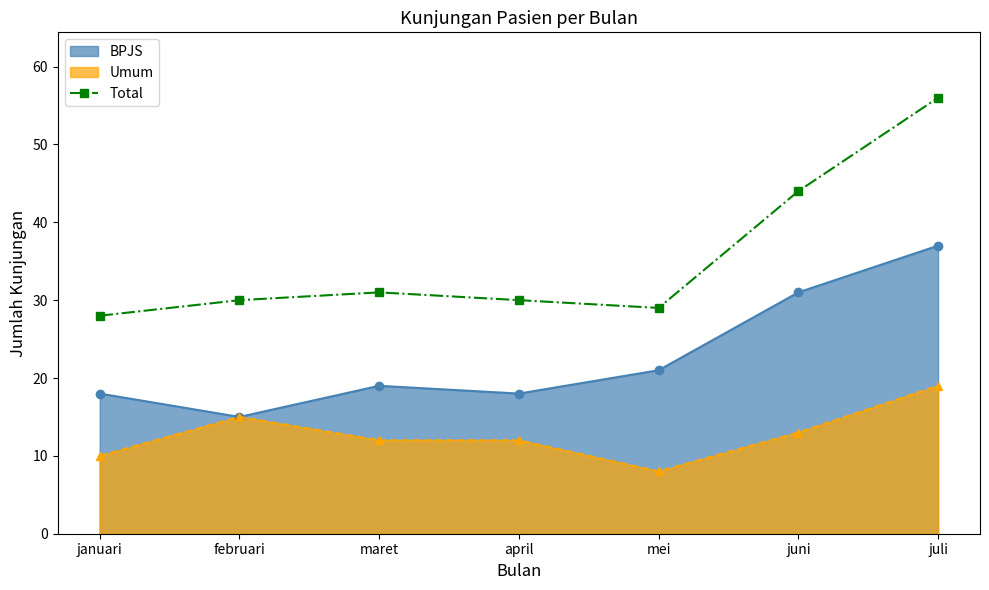

Count the number of categories in the chart.

7